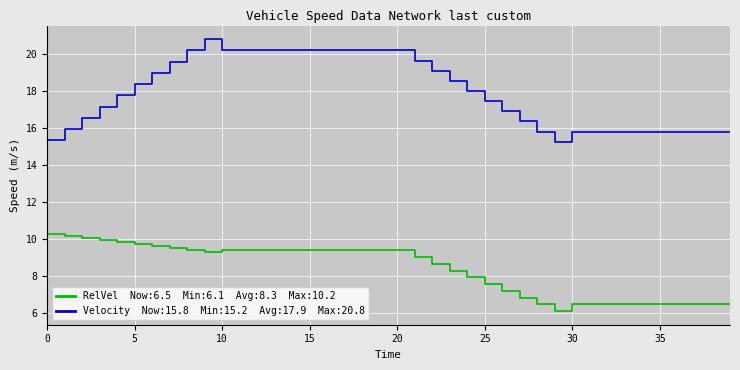

What is the minimum value shown in the chart?

6.1